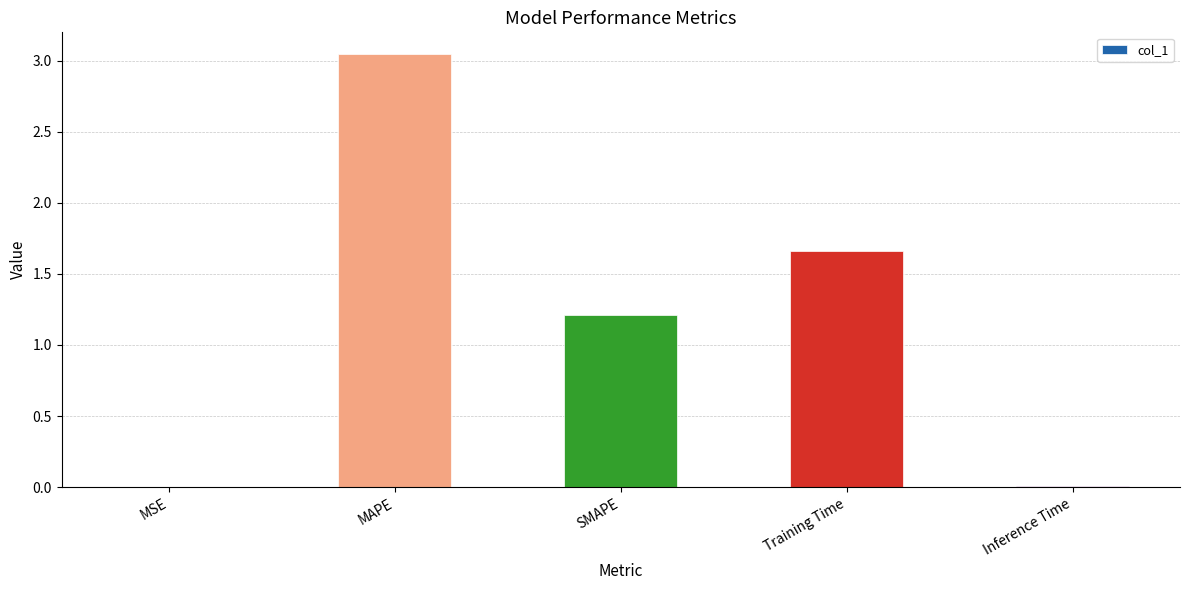

What is the change in value from MAPE to Inference Time?

-3.0